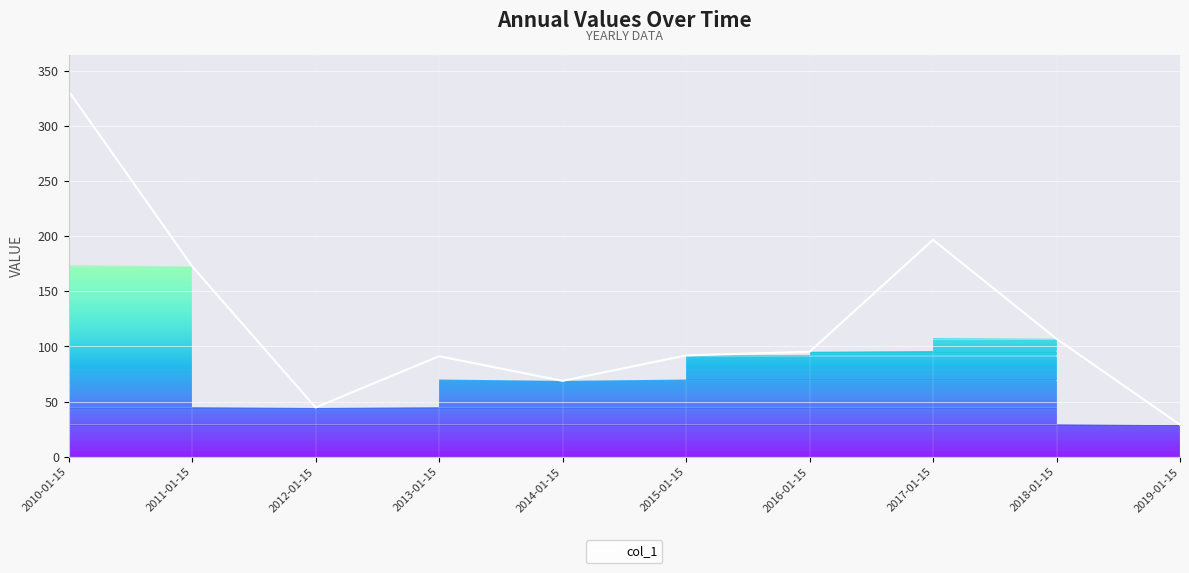

What is the greatest value displayed?

331.4